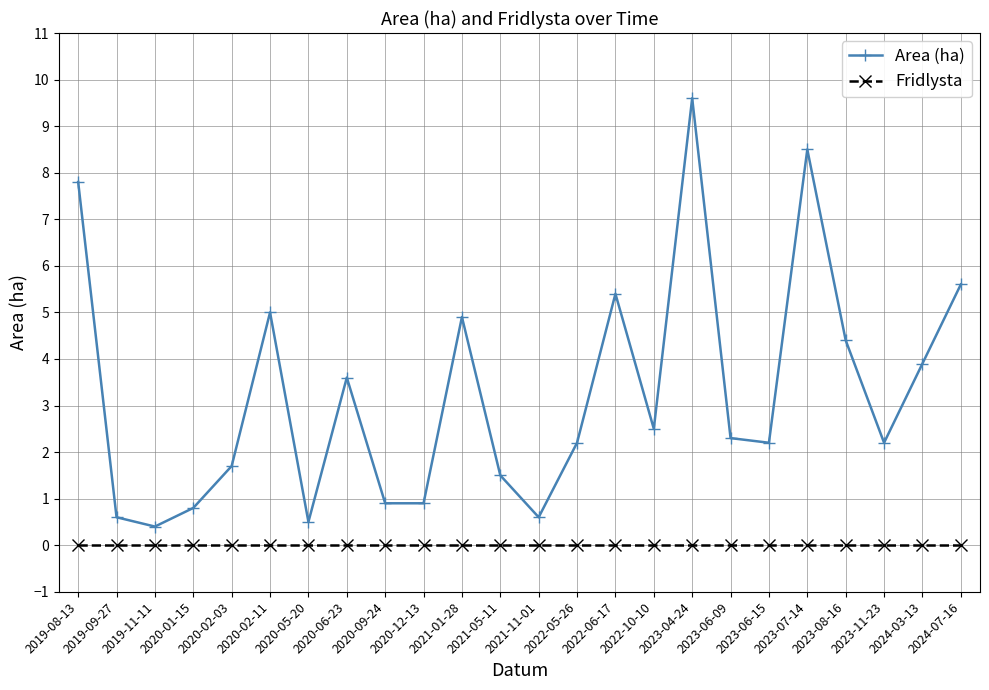

The value of Area (ha) at 2021-11-01 is 0.1. True or false?

False